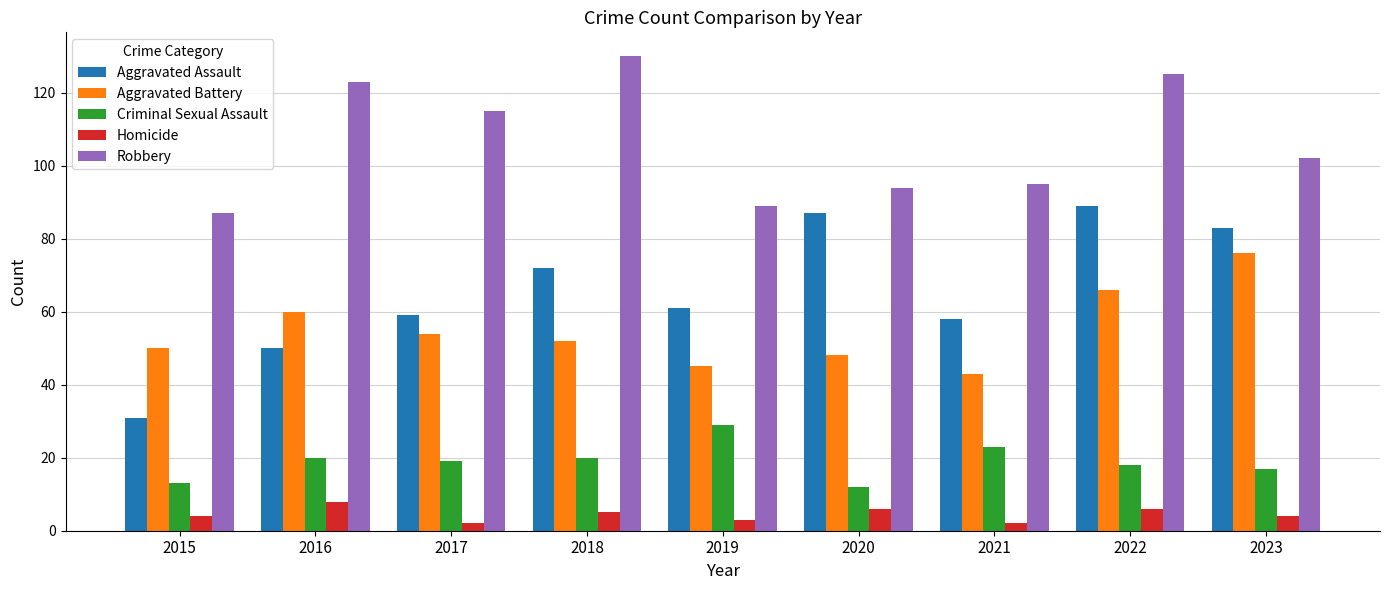

Between 2020 and 2021, which series saw the biggest shift?

Aggravated Assault